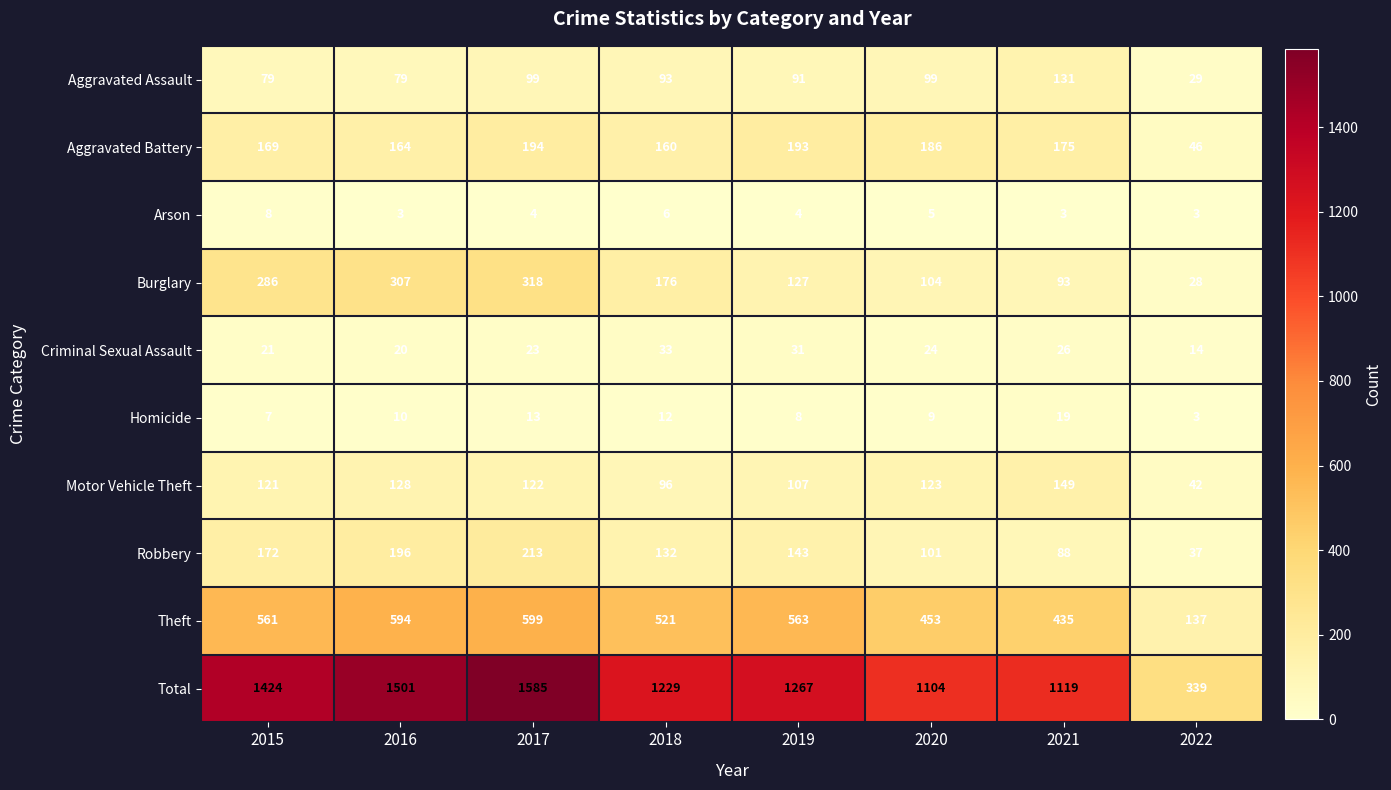

What is the maximum value for Aggravated Assault?

131